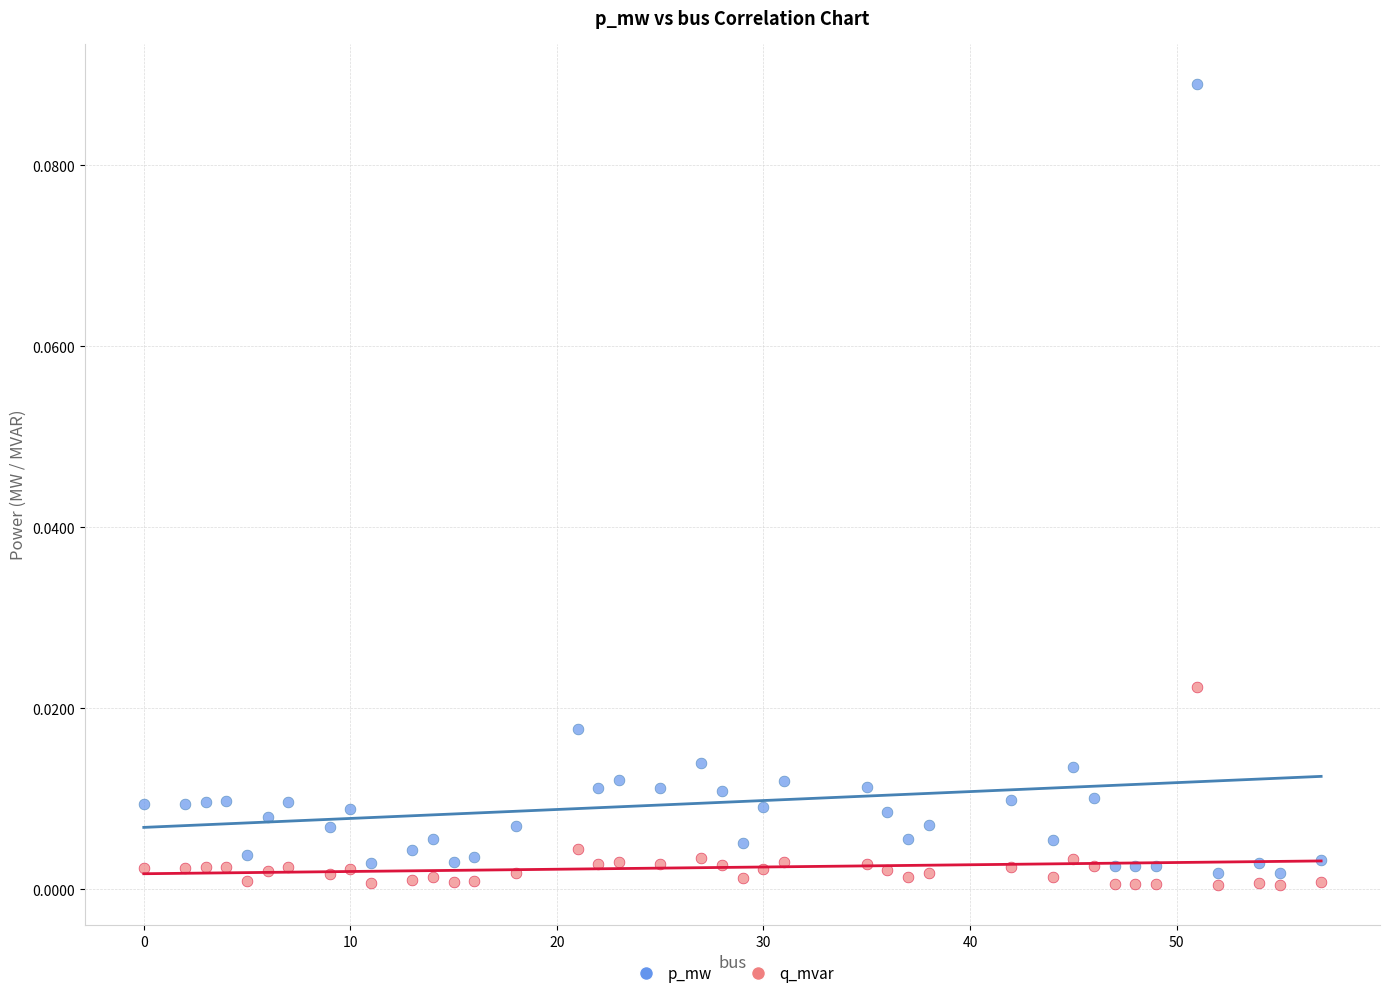

Which series reaches the maximum Y coordinate?

p_mw